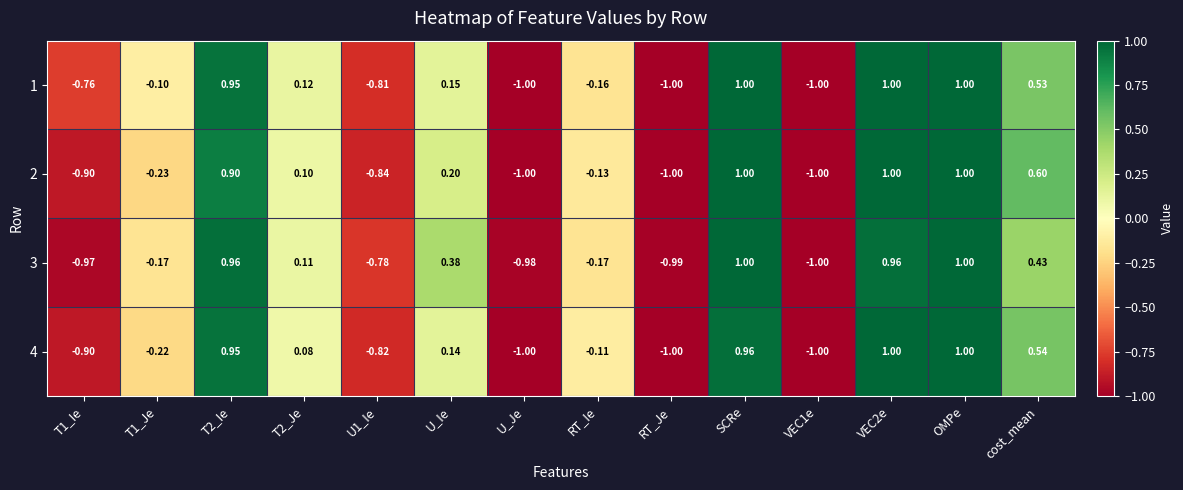

At which category is the sum across all series the highest?

OMPe